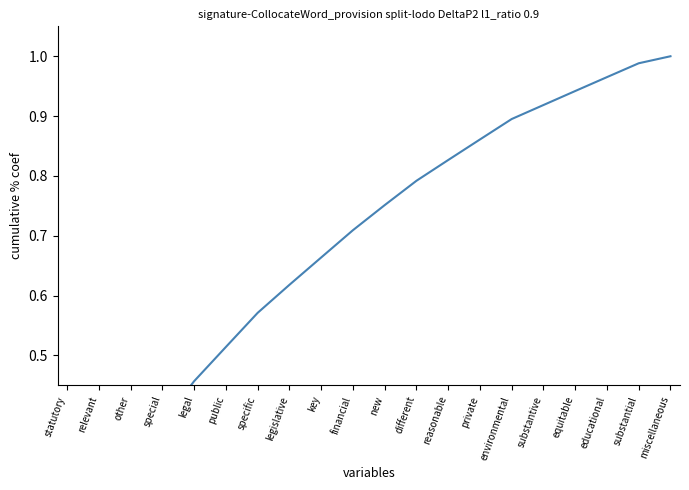

What is the sum of all values?

13.6